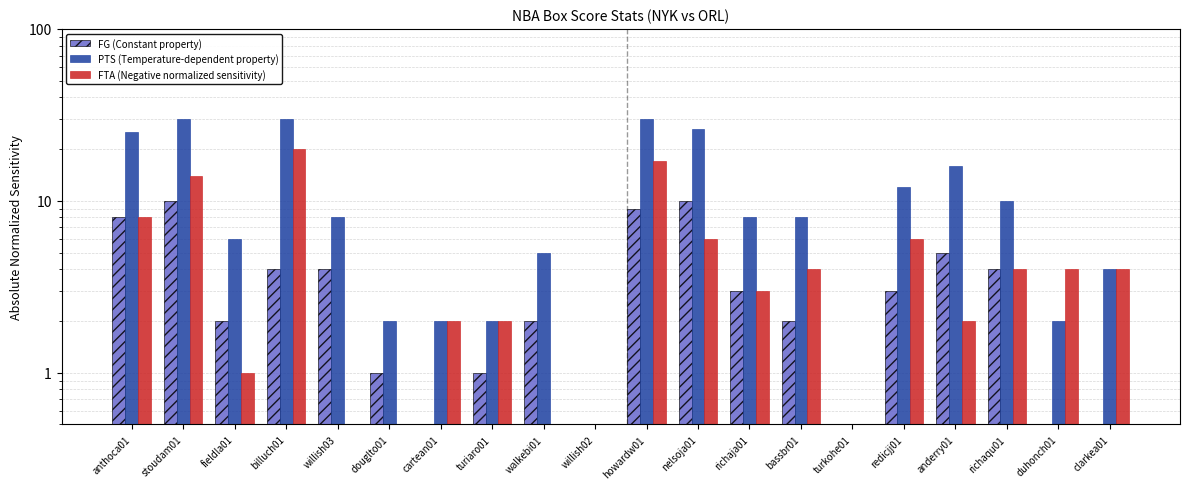

What position from the left is stoudam01?

2